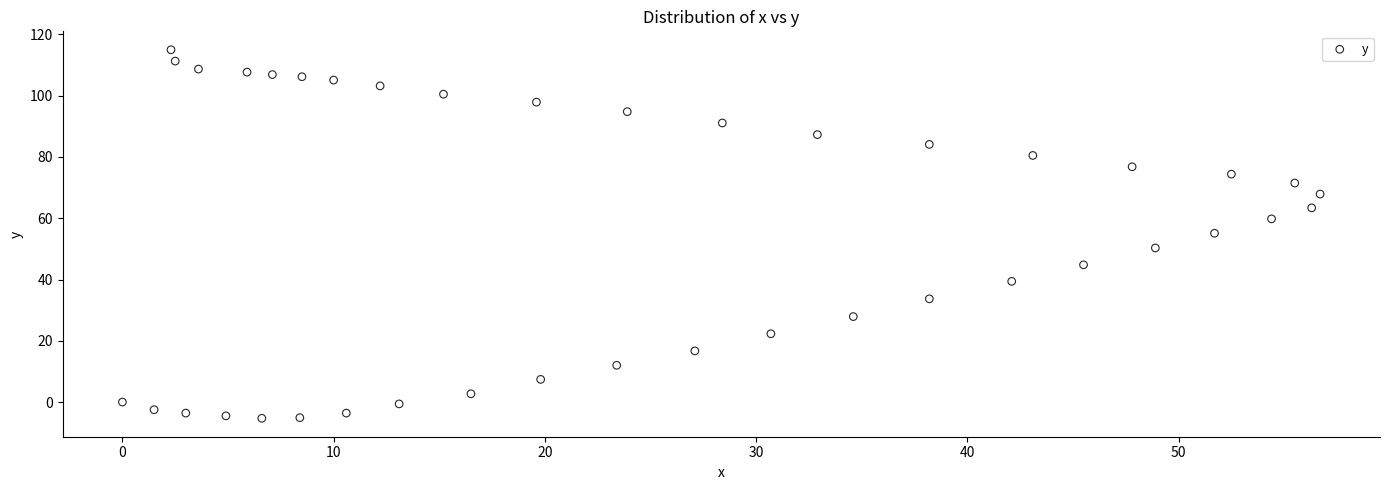

What is the range of X values (max minus min)?

56.7